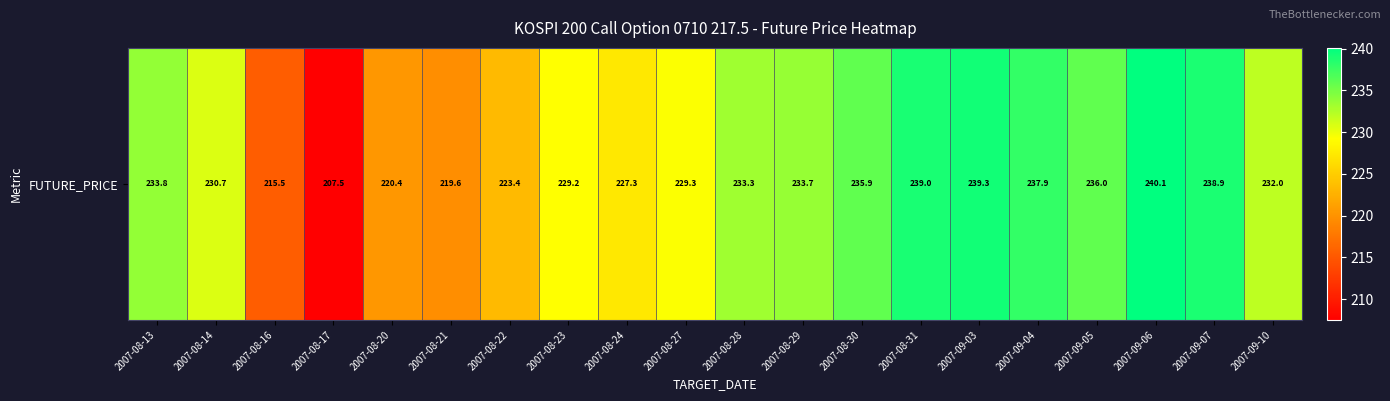

Which category has the lowest value across all series?

2007-08-17